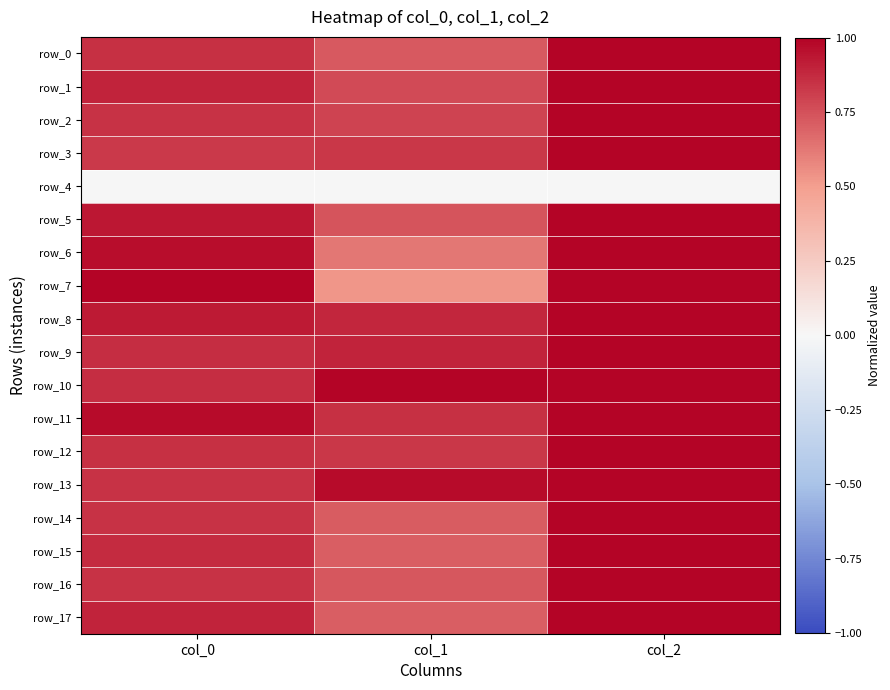

Which series changed the most between col_0 and col_2?

row_3